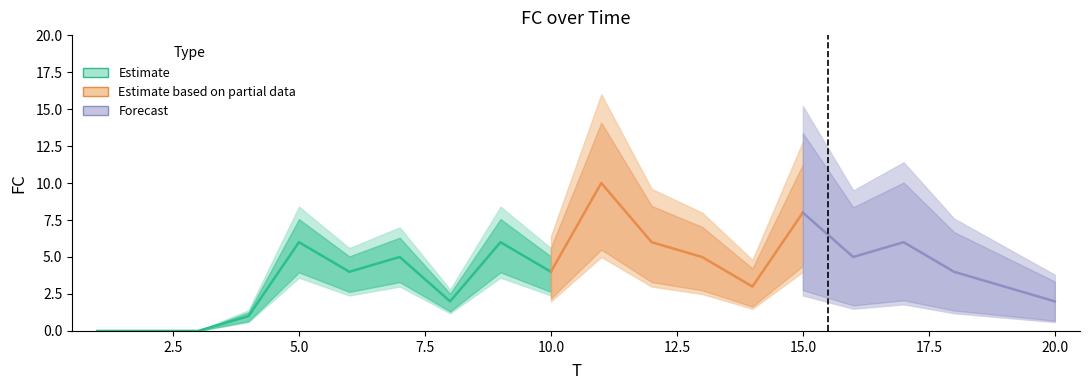

What value does the data have at 7, to the nearest 5?

5